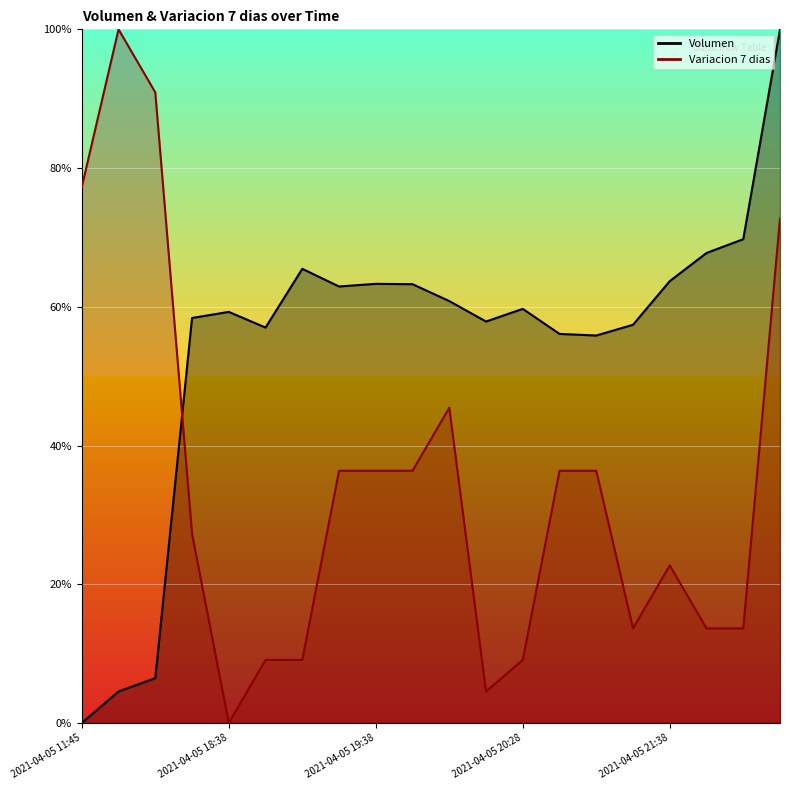

Which series changed the most between 2021-04-05 20:05 and 2021-04-05 22:45?

Volumen